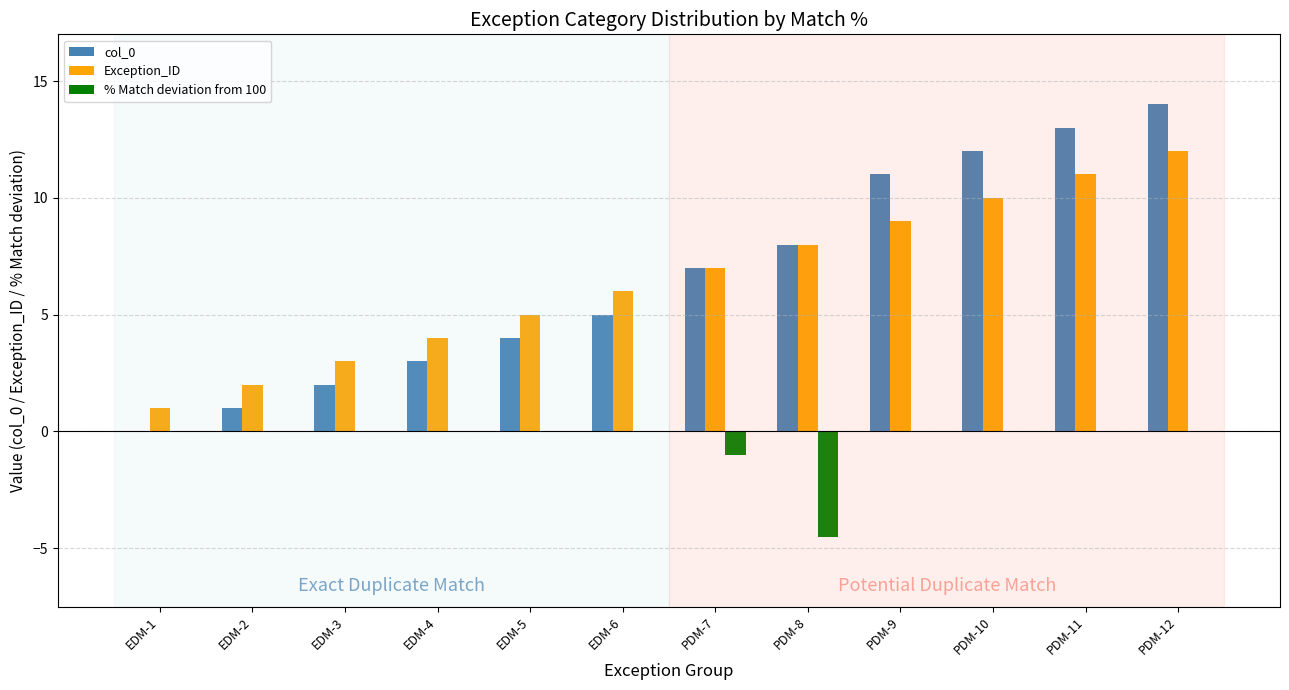

True or false: % Match deviation from 100 has a value of -2.2 at PDM-9.

False